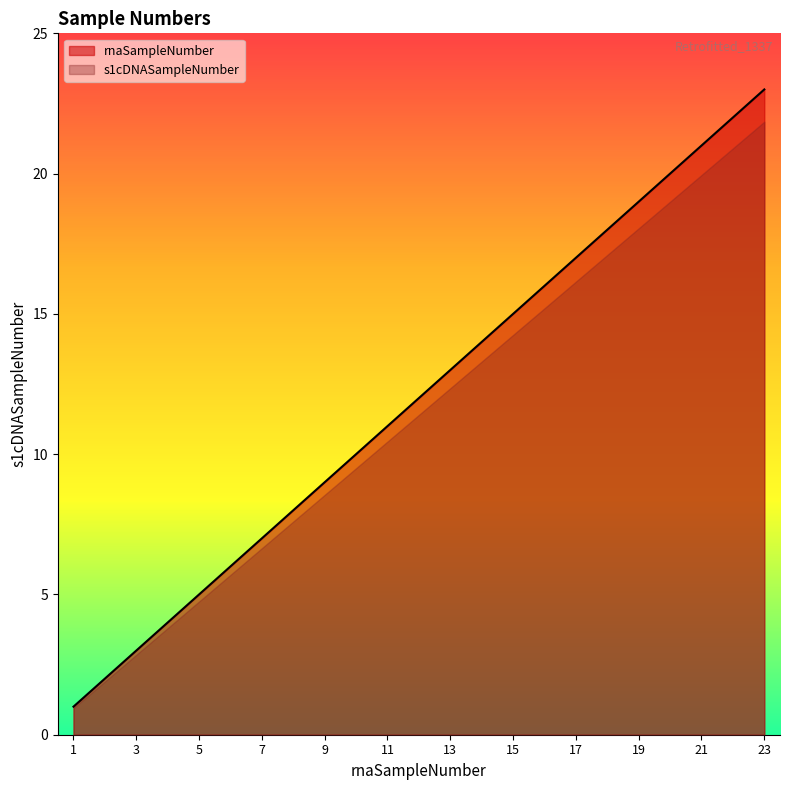

Where does the data first go above 12?

13